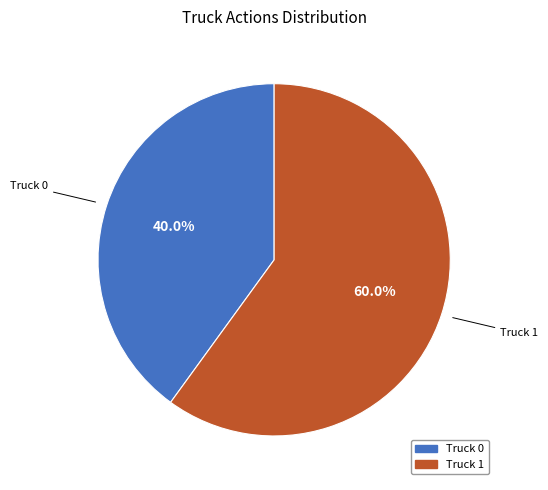

What percentage do Truck 1 and Truck 0 together represent?

100.0%